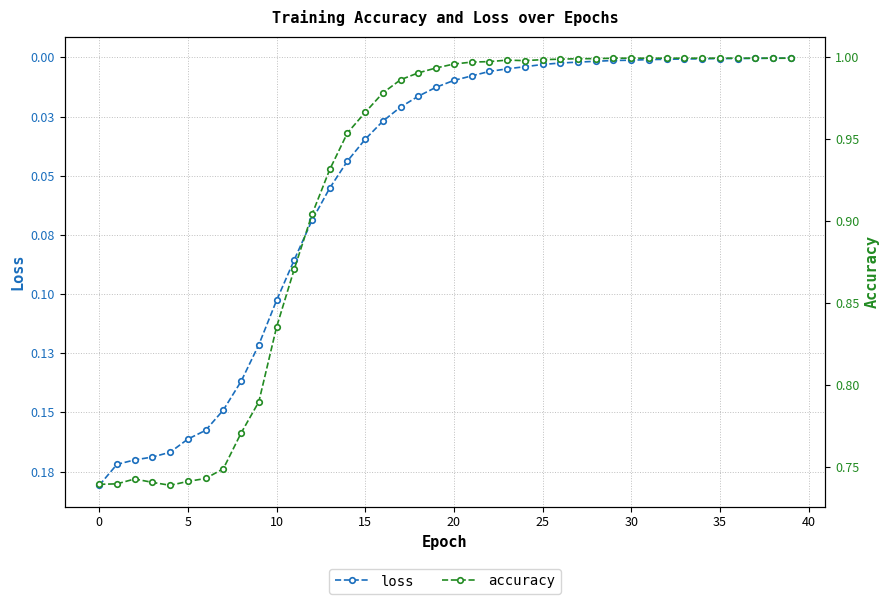

Is it true that loss equals 0.0 at 36?

True